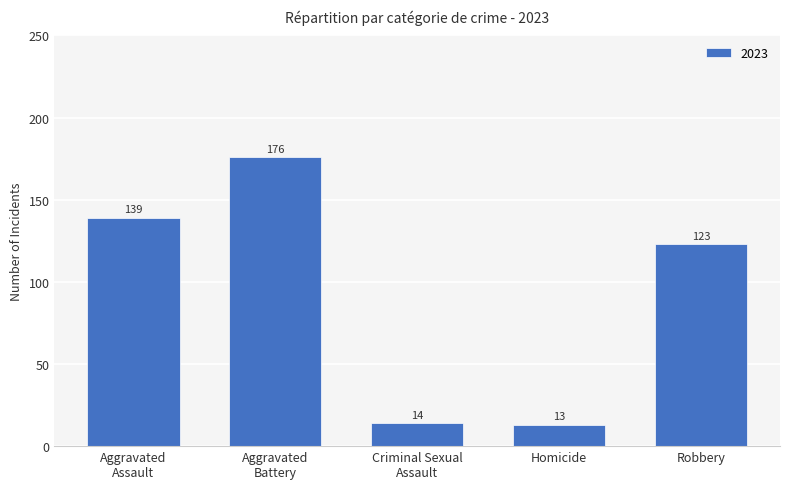

What is the value of the 2nd bar from the left?

176